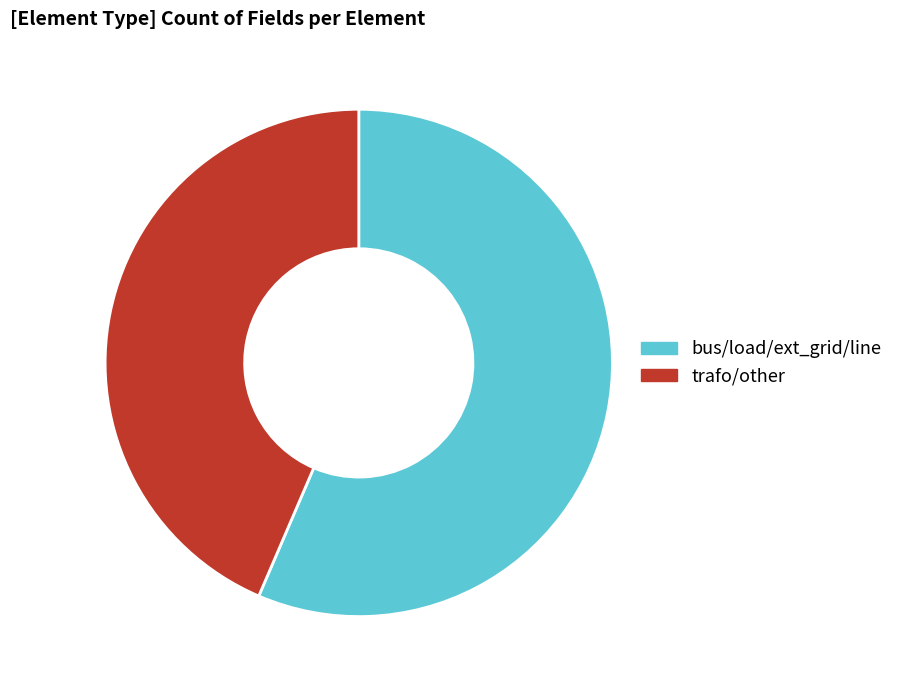

Between bus/load/ext_grid/line and trafo/other, which is larger?

bus/load/ext_grid/line